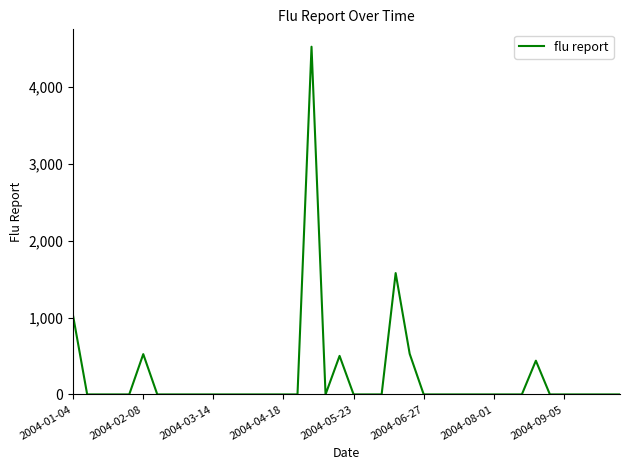

What is the difference between the maximum and minimum values?

4527.3